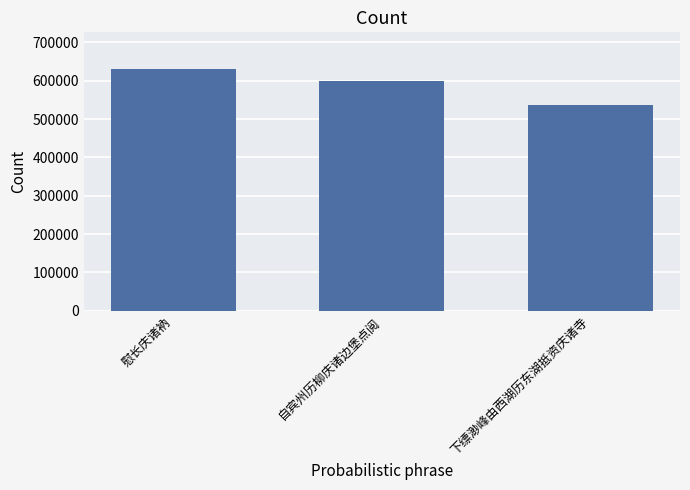

Rank the categories by value from highest to lowest.

慰长庆诸衲, 自宾州历柳庆诸边堡点阅, 下缥渺峰由西湖历东湖抵资庆诸寺